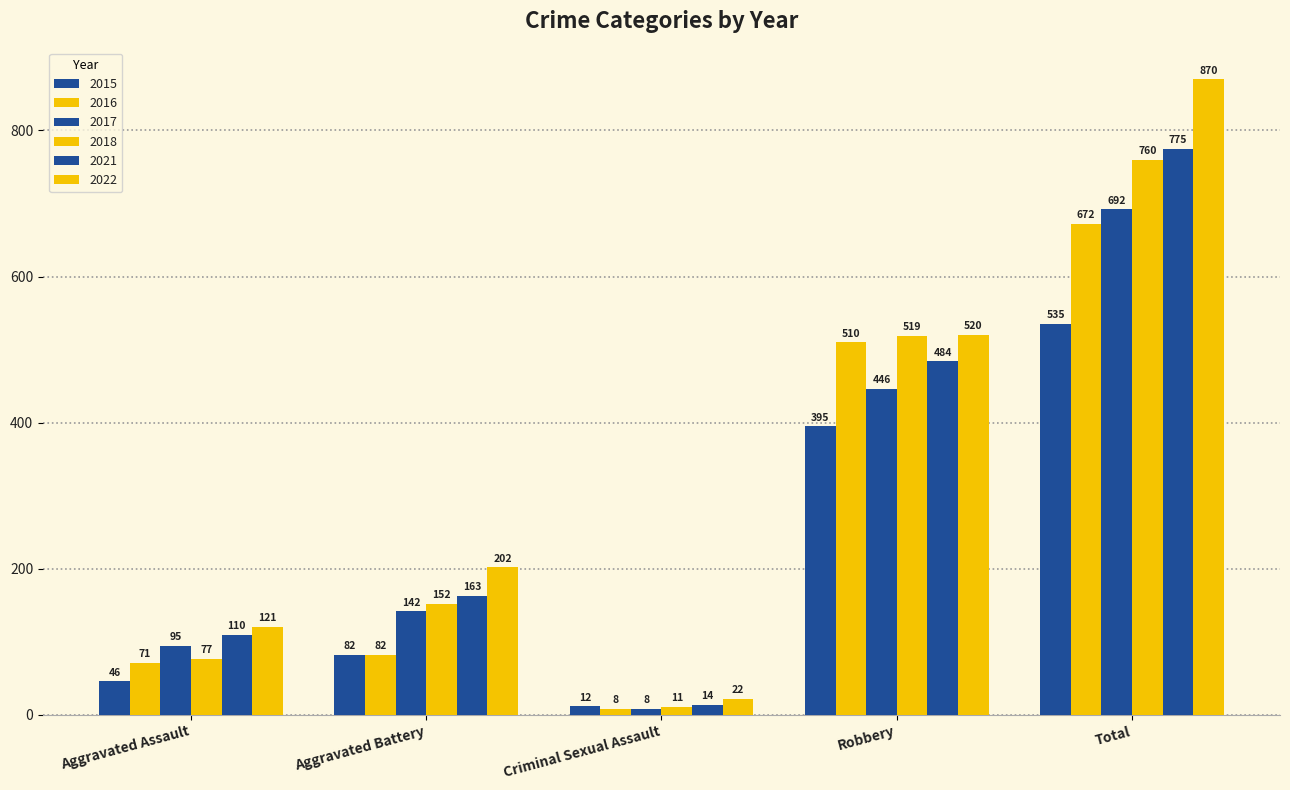

How many groups of bars are there?

5